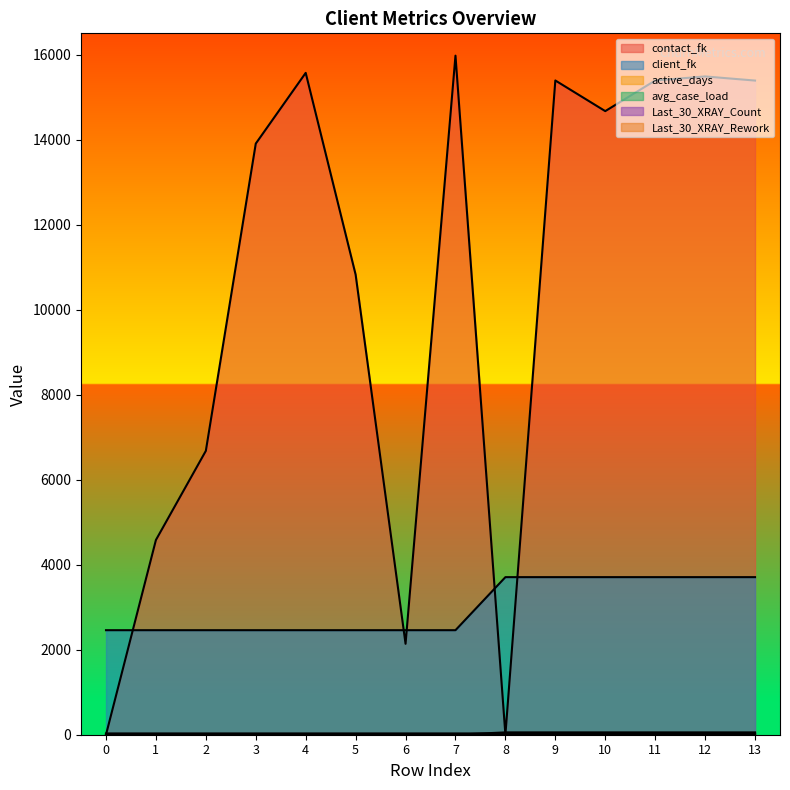

How many values in the active_days series exceed 2459?

6